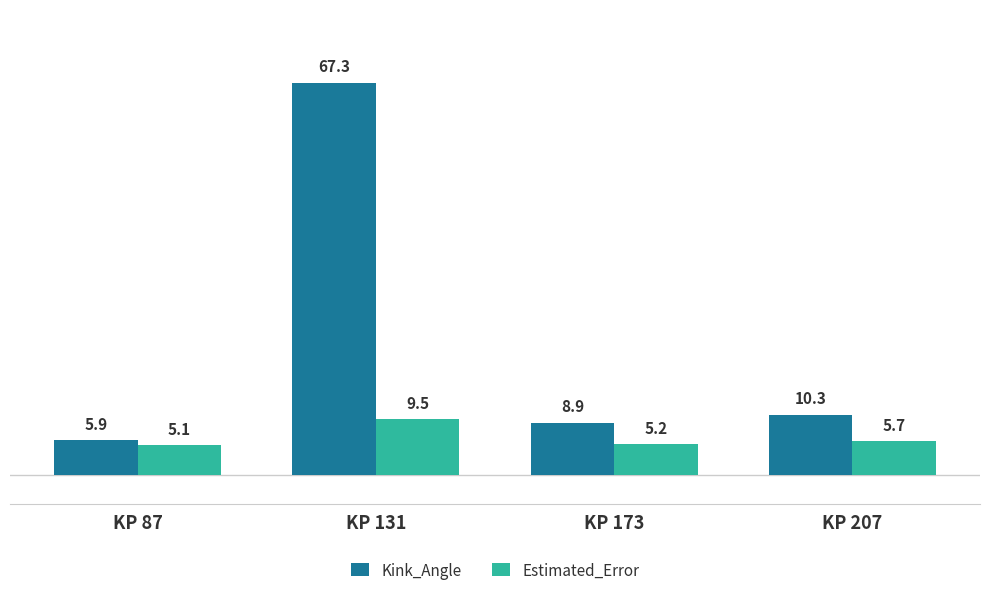

The value of Estimated_Error at KP 87 is 5.1. True or false?

True